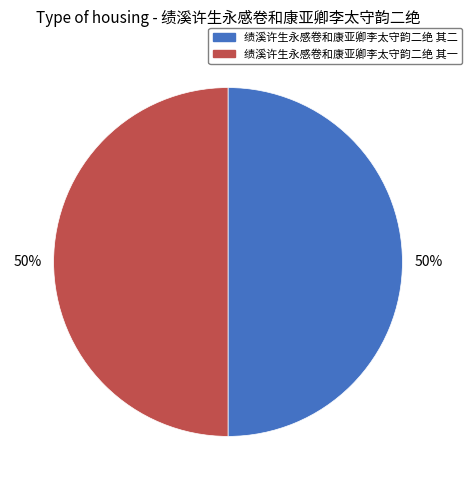

The 绩溪许生永感卷和康亚卿李太守韵二绝 其二 slice represents 50% of the pie. True or false?

True